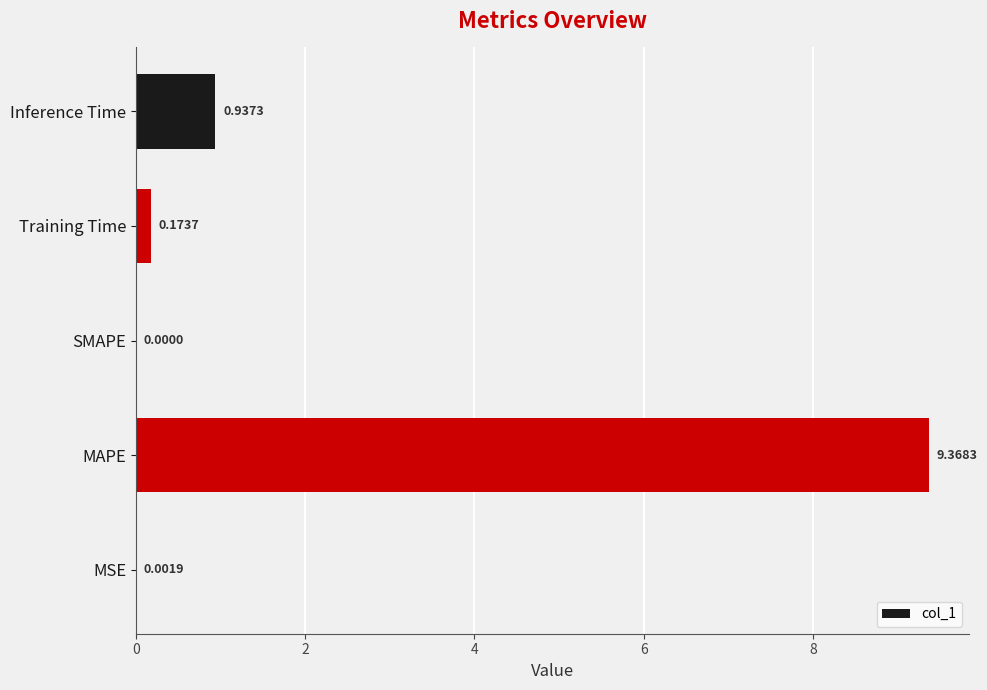

At which category does the chart reach its peak across all series?

MAPE